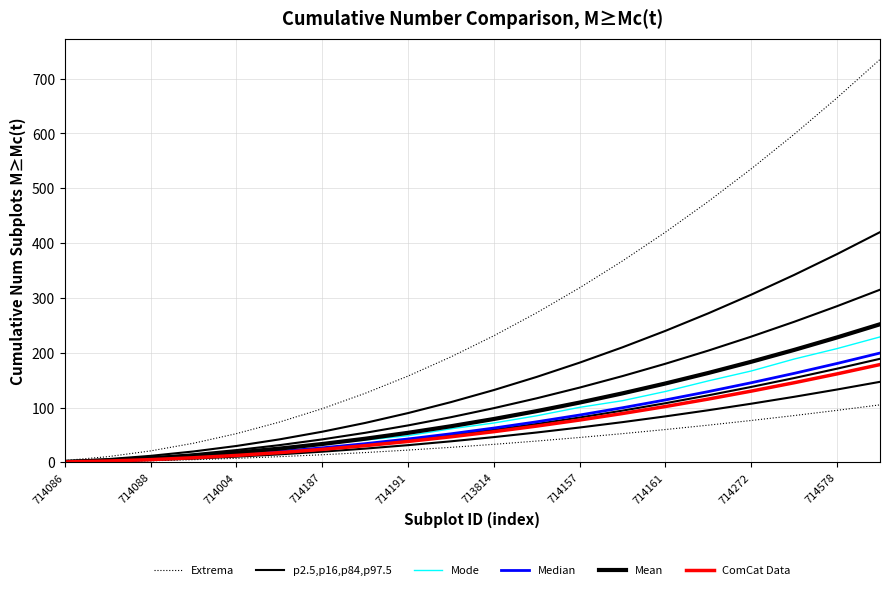

Reading right to left, extract all data points from this chart.

Extrema: 105.0	95.0	85.5	76.5	68.0	60.0	52.5	45.5	39.0	33.0	27.5	22.5	18.0	14.0	10.5	7.5	5.0	3.0	1.5	0.5
p2.5,p16,p84,p97.5: 420.0	380.0	342.0	306.0	272.0	240.0	210.0	182.0	156.0	132.0	110.0	90.0	72.0	56.0	42.0	30.0	20.0	12.0	6.0	2.0
Mode: 228.9	207.6	188.6	166.8	148.8	129.4	112.6	100.5	85.1	71.9	61.3	48.8	40.8	33.2	22.7	16.1	13.3	7.6	3.1	1.8
Median: 199.5	180.5	162.4	145.3	129.2	114.0	99.8	86.5	74.1	62.7	52.2	42.8	34.2	26.6	19.9	14.2	9.5	5.7	2.8	0.9
Mean: 252.0	228.0	205.2	183.6	163.2	144.0	126.0	109.2	93.6	79.2	66.0	54.0	43.2	33.6	25.2	18.0	12.0	7.2	3.6	1.2
ComCat Data: 178.5	161.5	145.3	130.0	115.6	102.0	89.2	77.3	66.3	56.1	46.8	38.2	30.6	23.8	17.8	12.8	8.5	5.1	2.5	0.8